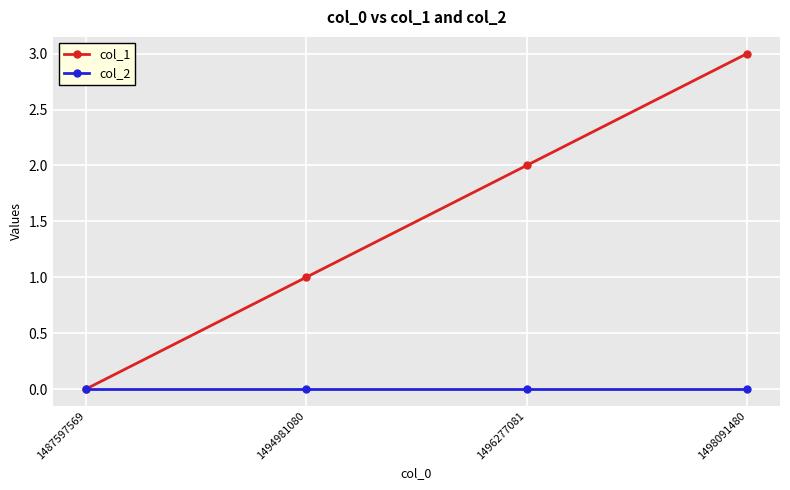

Is the value of col_1 at 1496277081 greater than the value of col_2 at 1498091480?

Yes